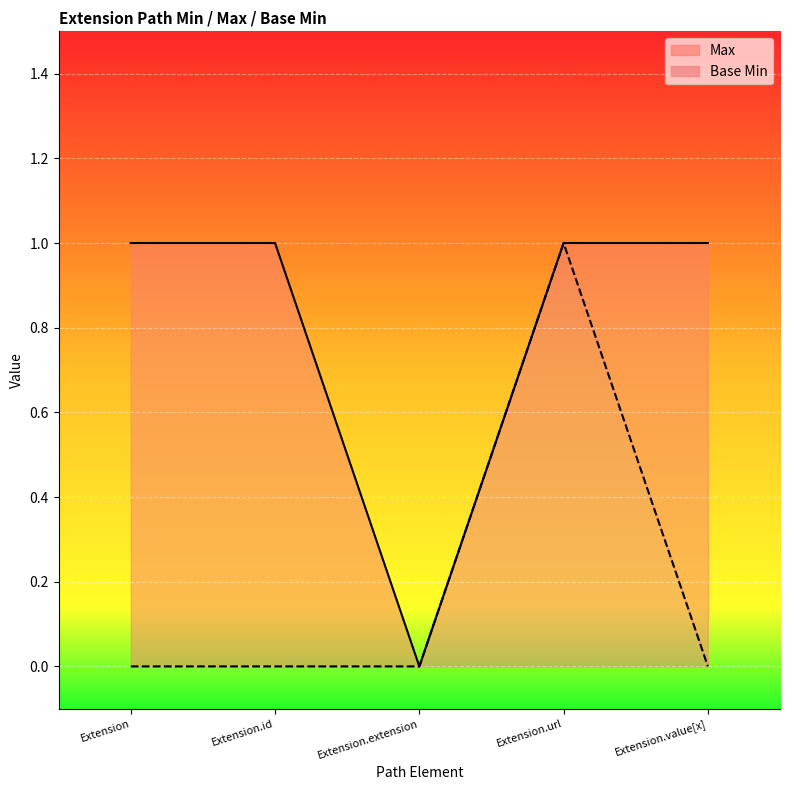

Is it true that Base Min equals 0 at Extension.id?

True